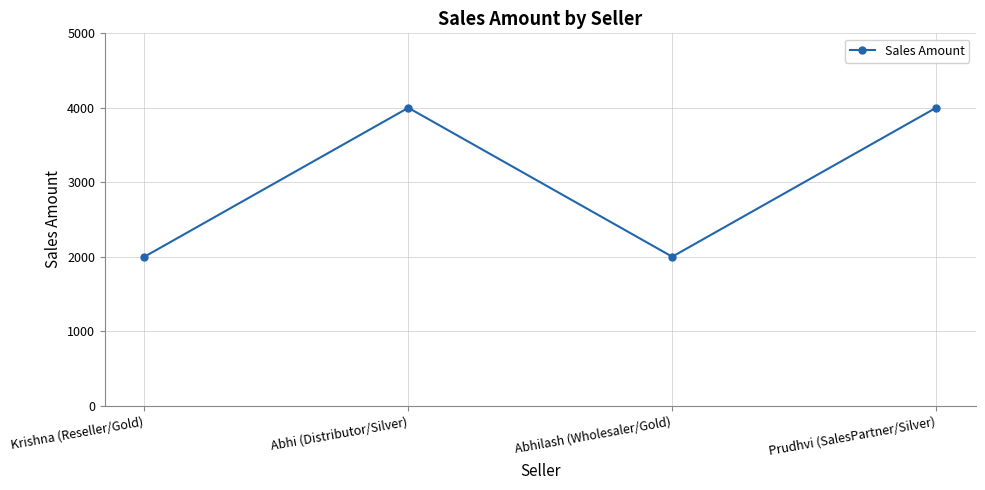

The value at Abhi (Distributor/Silver) is 4000. True or false?

True